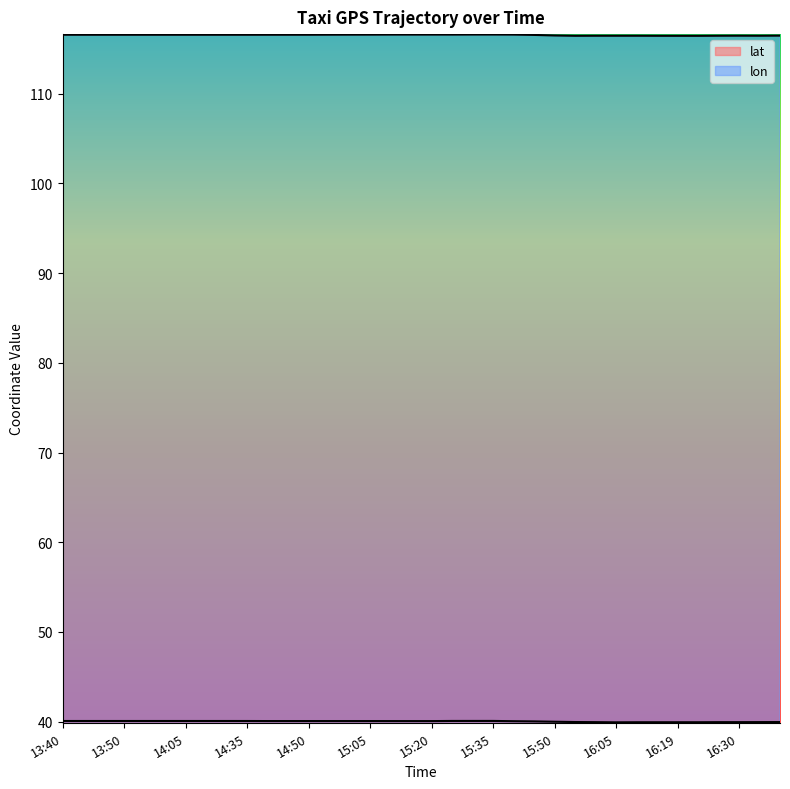

True or false: lat and lon cross at least once.

False